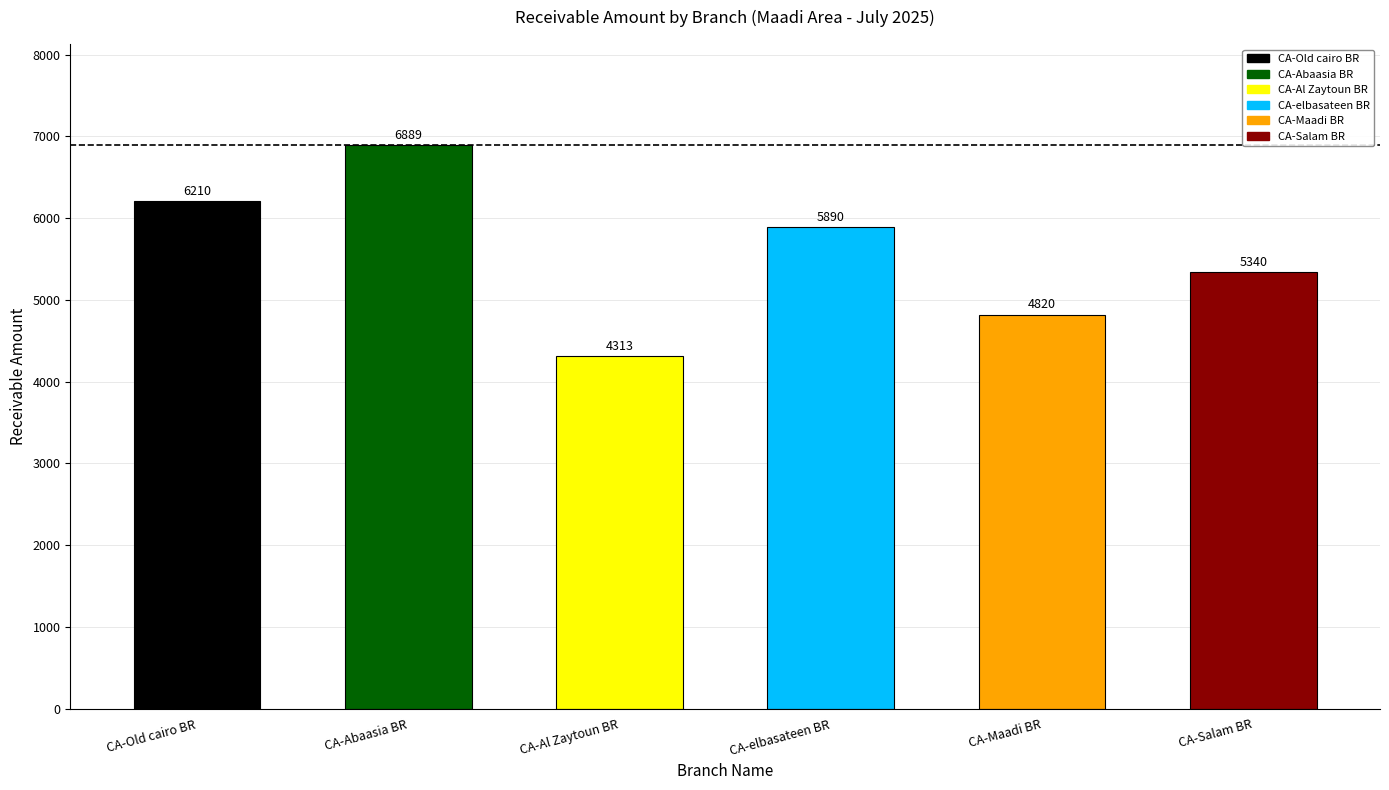

Reading right to left, what are all the values shown in this chart?

5340	4820	5890	4313	6889	6210